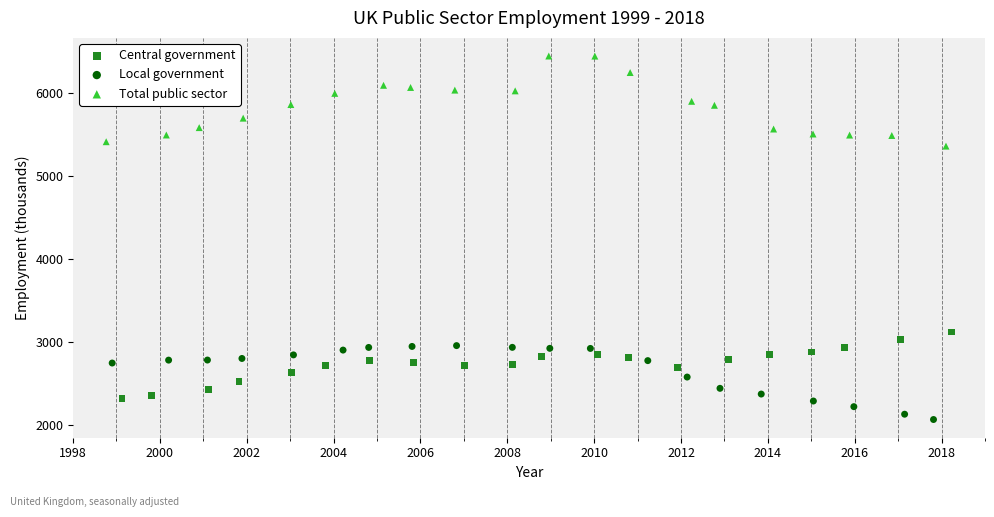

Which series contains the highest Y value?

Total public sector